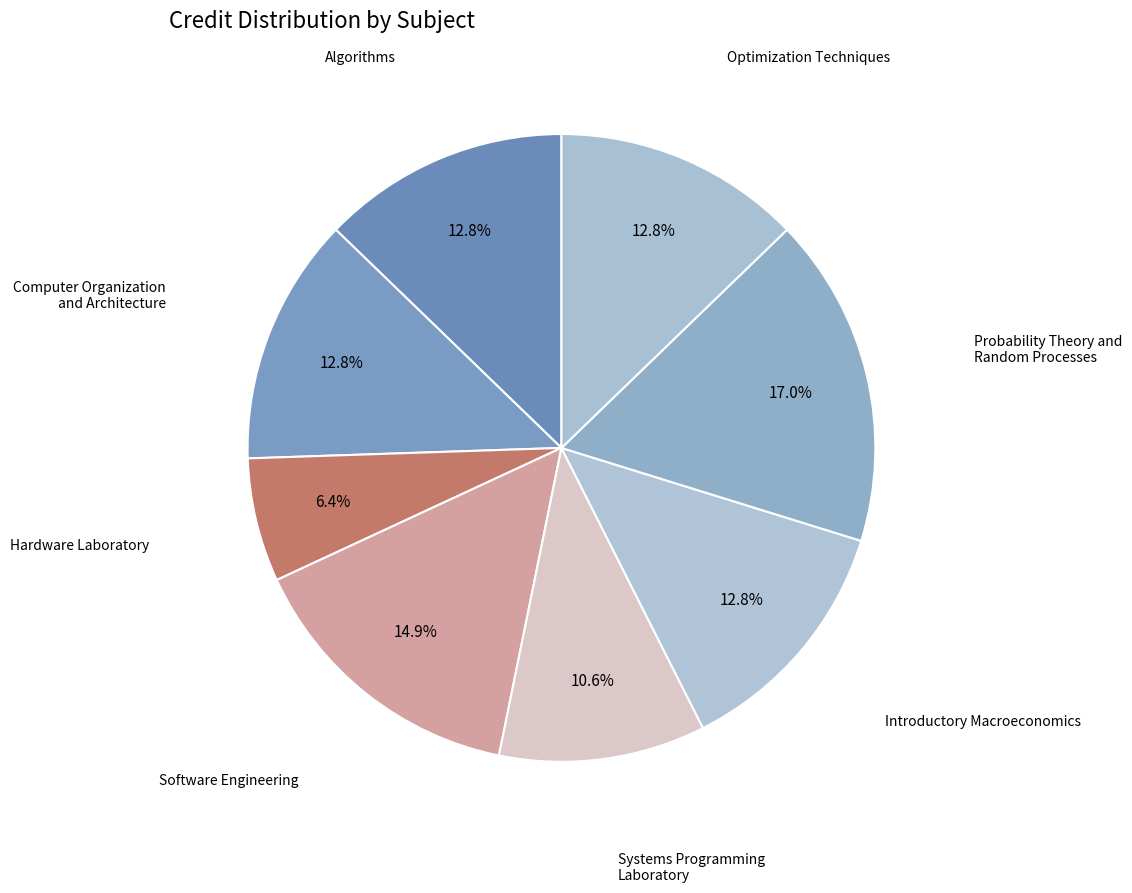

How many segments does this pie chart have?

8